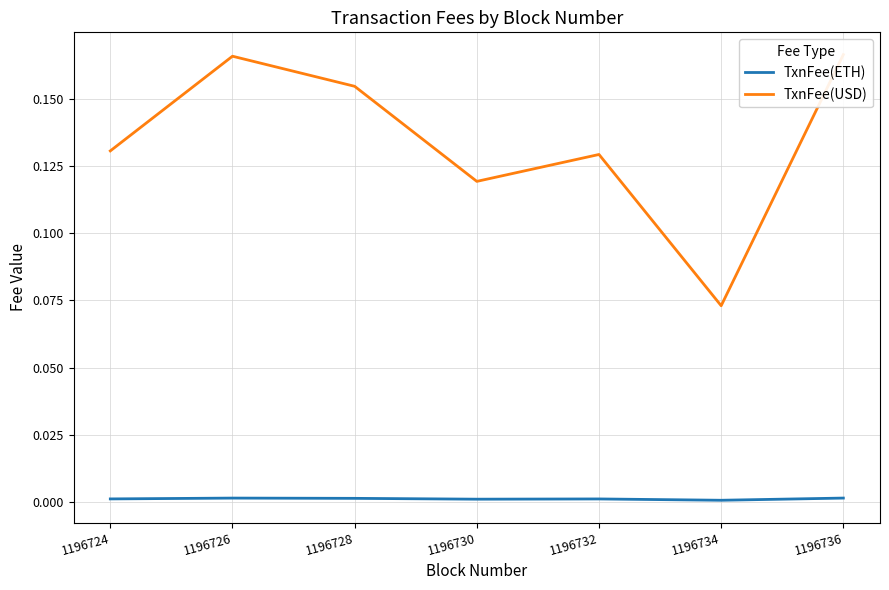

What are all the series names shown in the legend?

TxnFee(ETH), TxnFee(USD)